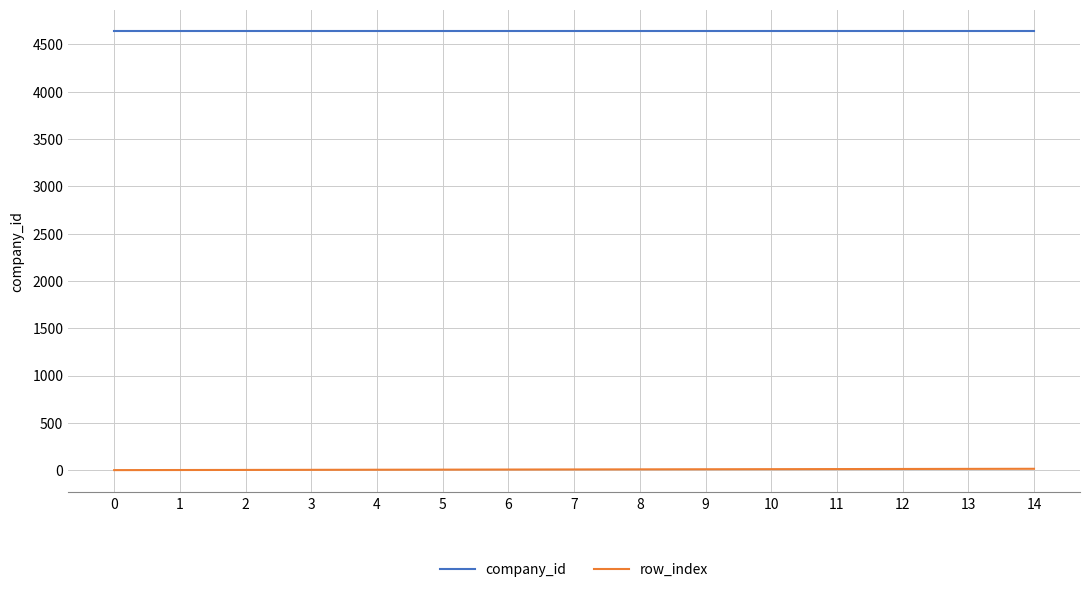

Which series has the largest total across all categories?

company_id